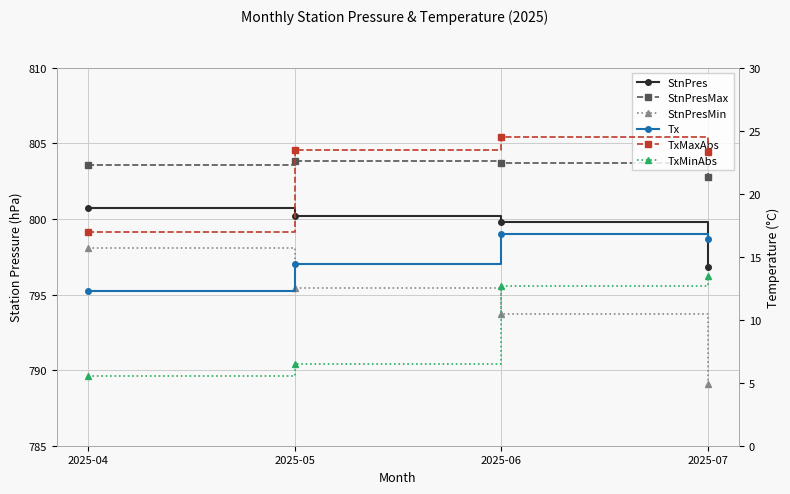

What is the maximum value for StnPres?

800.7